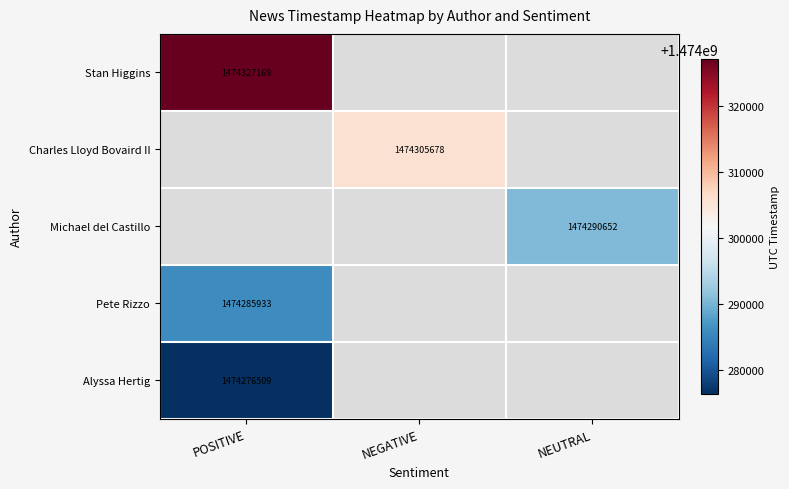

True or false: Michael del Castillo has a value of 655950209 at NEUTRAL.

False